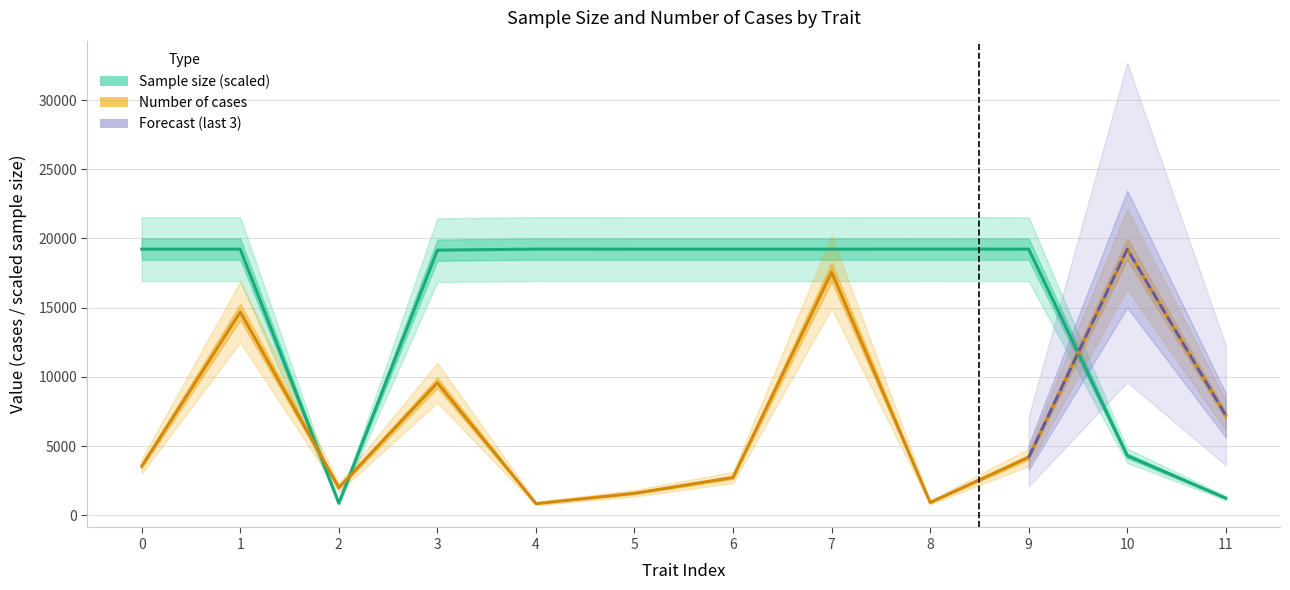

Which series ends up on top after the final intersection of Number of cases and Sample size?

Number of cases